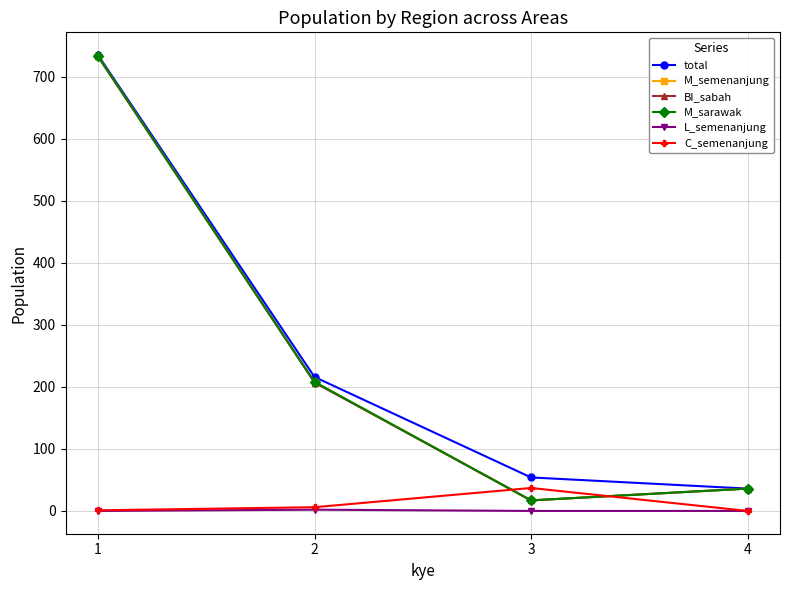

Does the chart have visible grid lines?

Yes